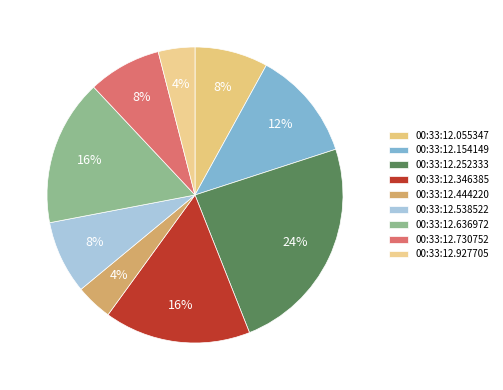

True or false: 00:33:12.055347 accounts for 8% of the total.

True